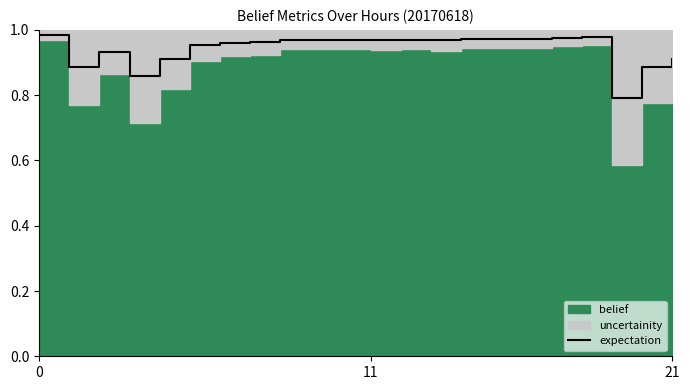

What is the minimum value for expectation?

0.8